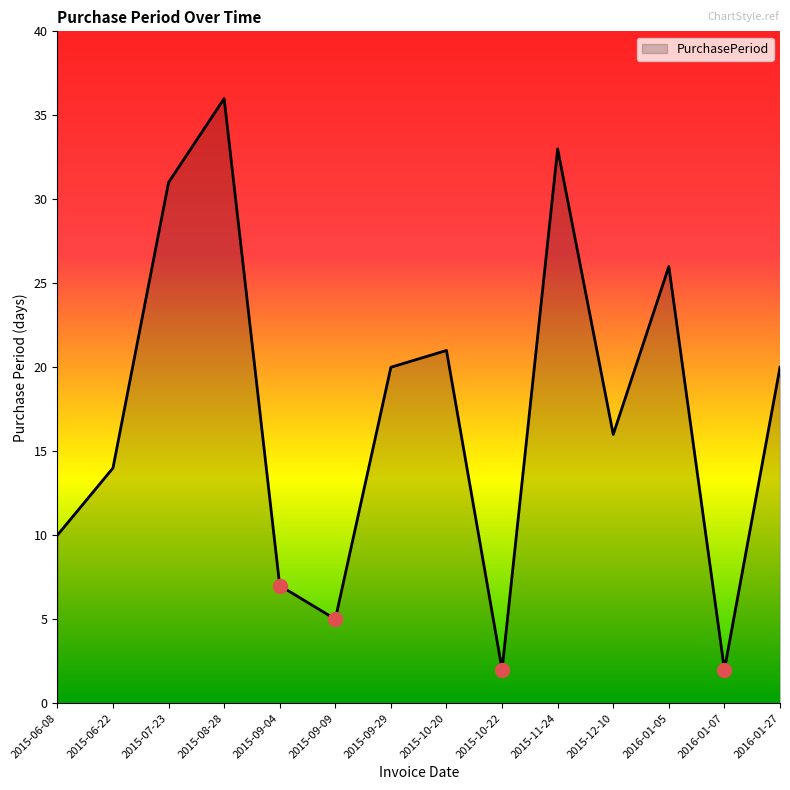

The chart shows a value of 31 at 2015-07-23. True or false?

True